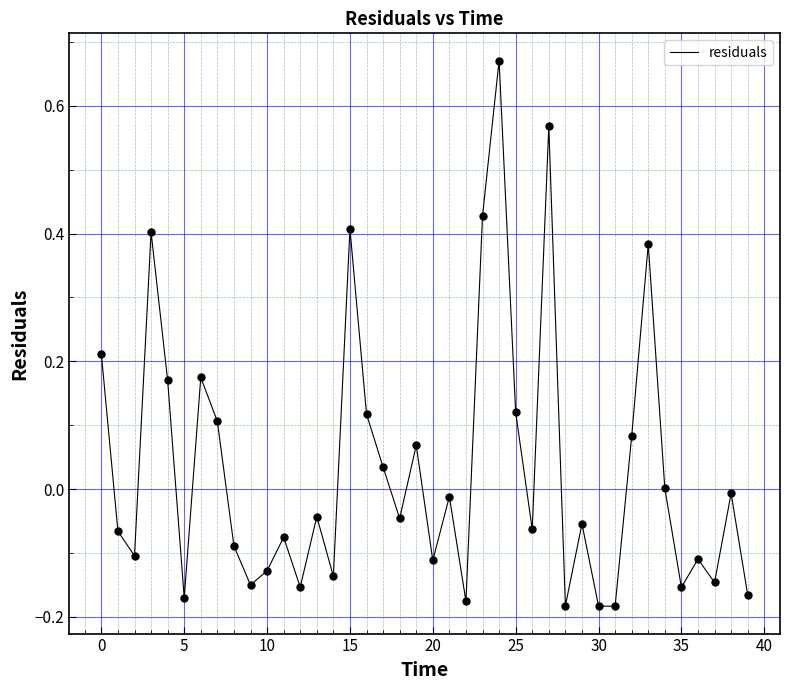

What is the difference between the maximum and minimum values?

0.9